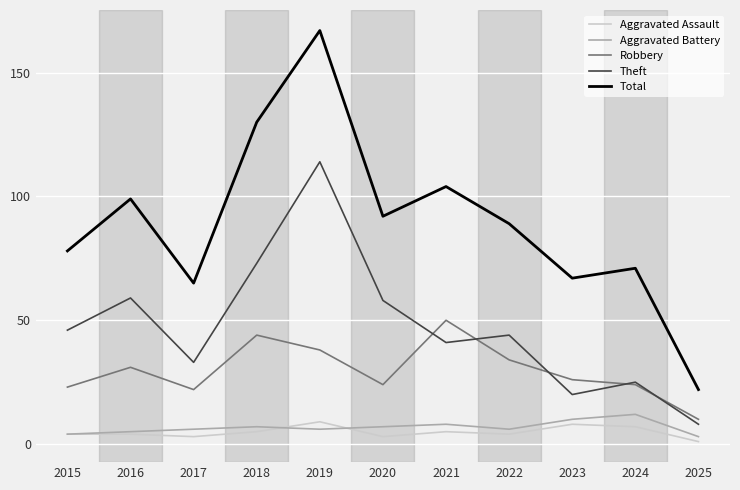

At which label is Robbery closest to 30?

2016